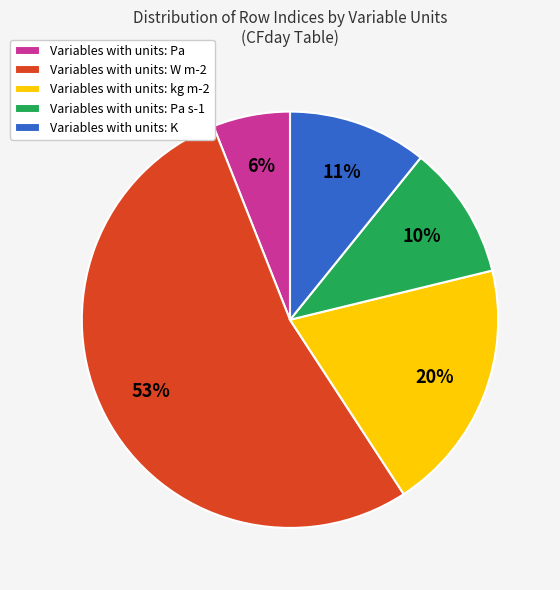

True or false: Variables with units: Pa accounts for 6% of the total.

True